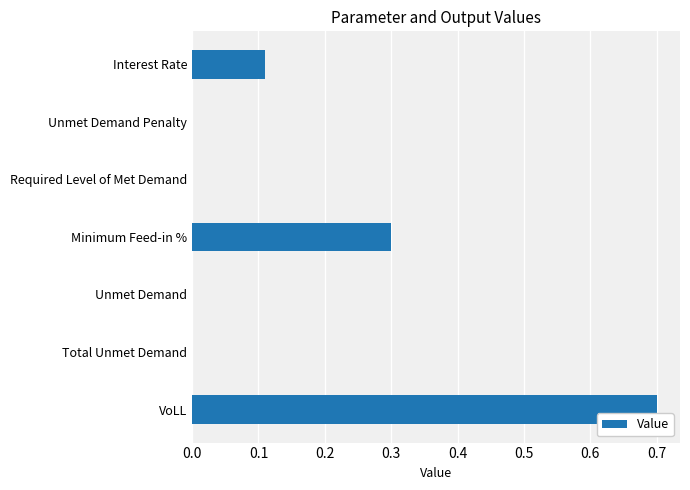

The value at Unmet Demand is 0.4. True or false?

False